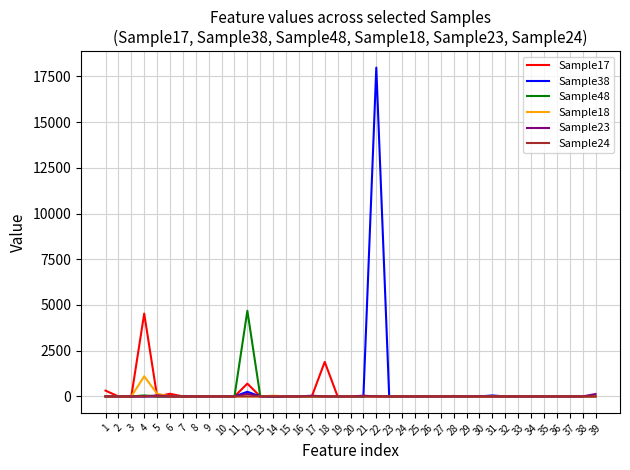

At which category is the sum across all series the highest?

22